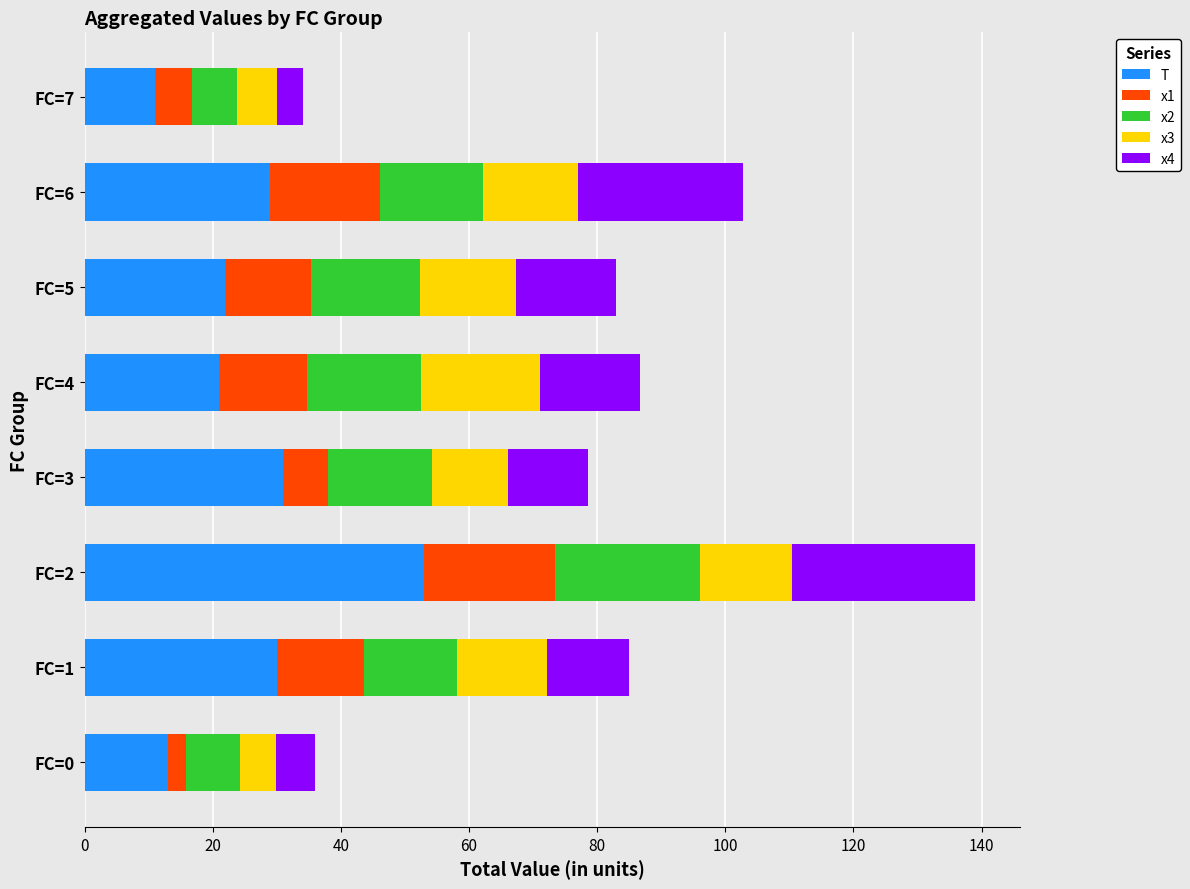

Which category has the highest value in the T series?

FC=2